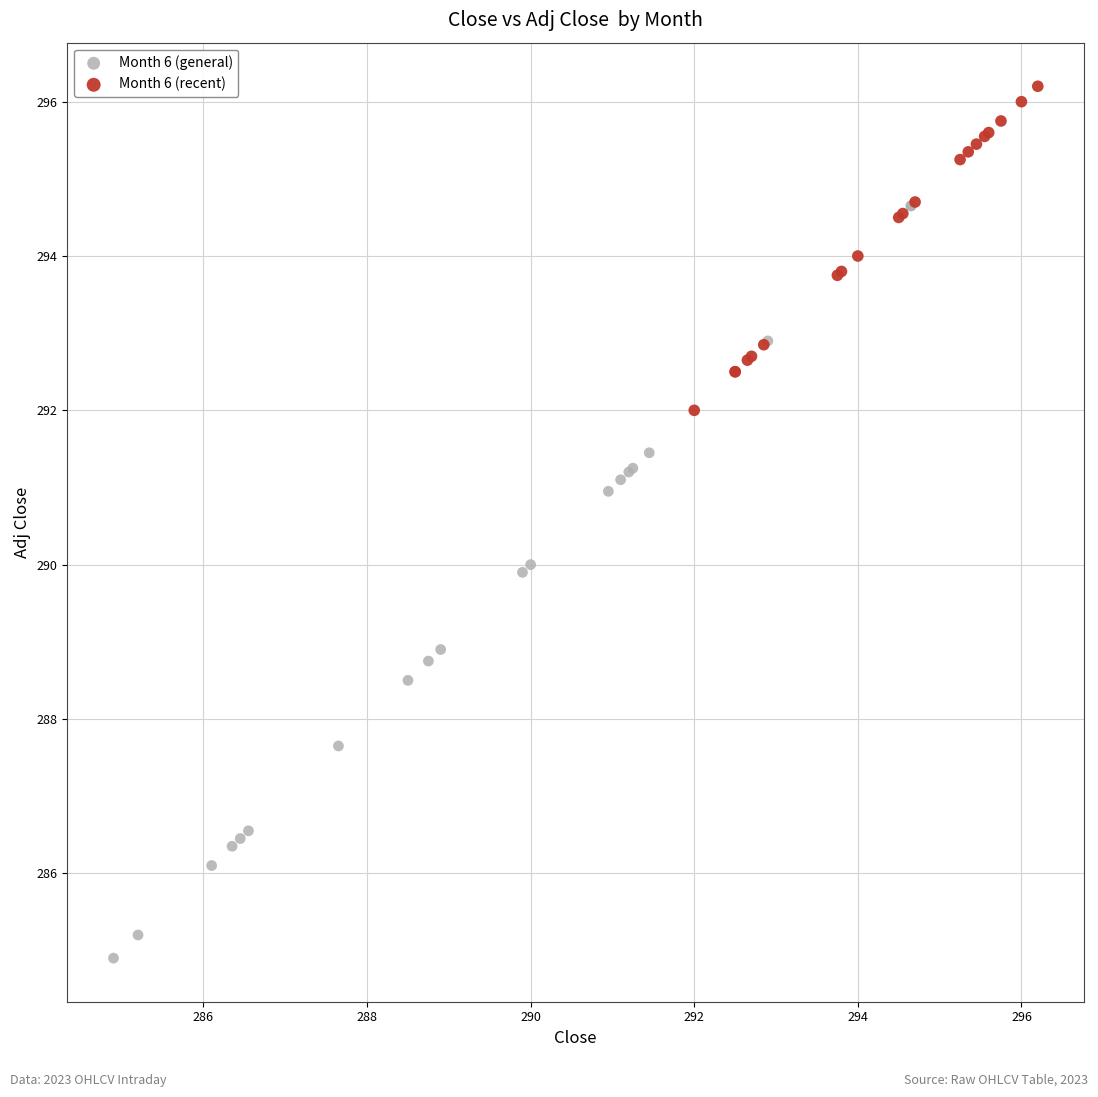

Which series contains the highest Y value?

Month 6 (recent)